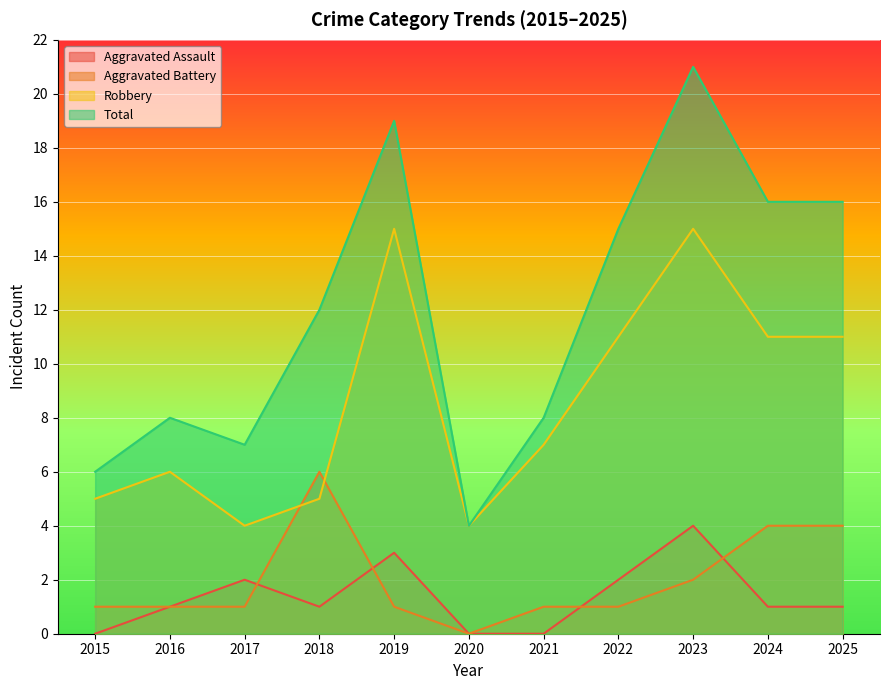

Is the value of Aggravated Battery at 2015 greater than the value of Total at 2022?

No